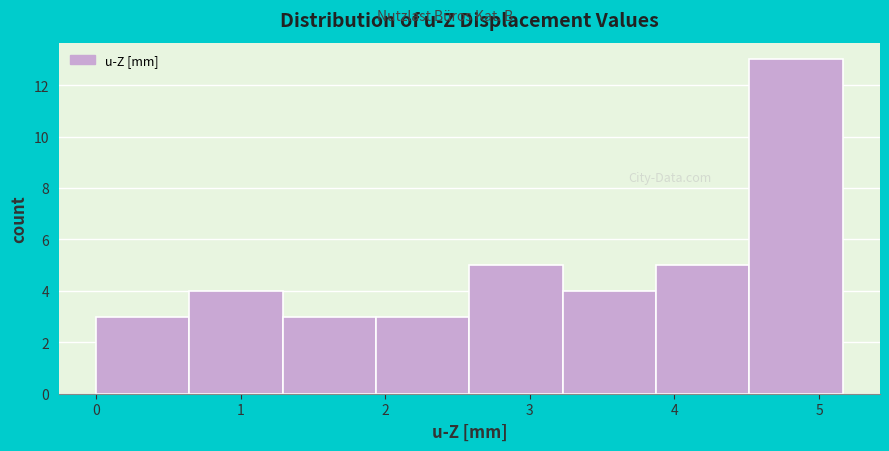

Which range on the x-axis has the tallest bar?

4.5 to 5.2